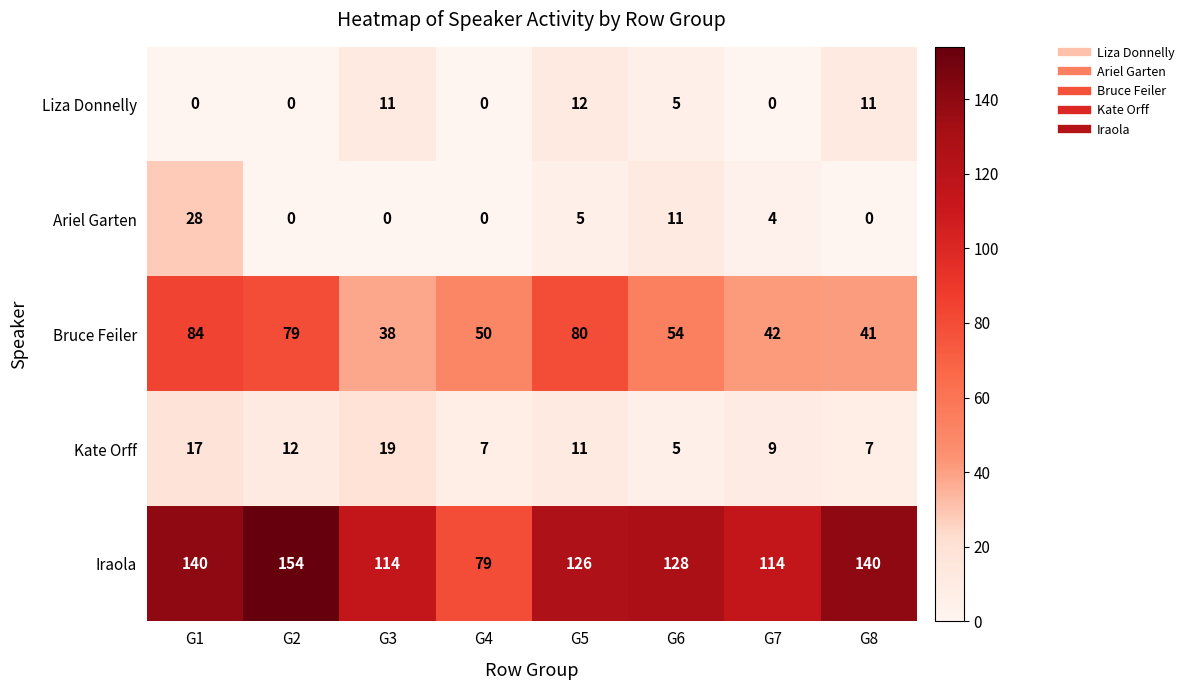

The Iraola series shows 87 at G2. True or false?

False